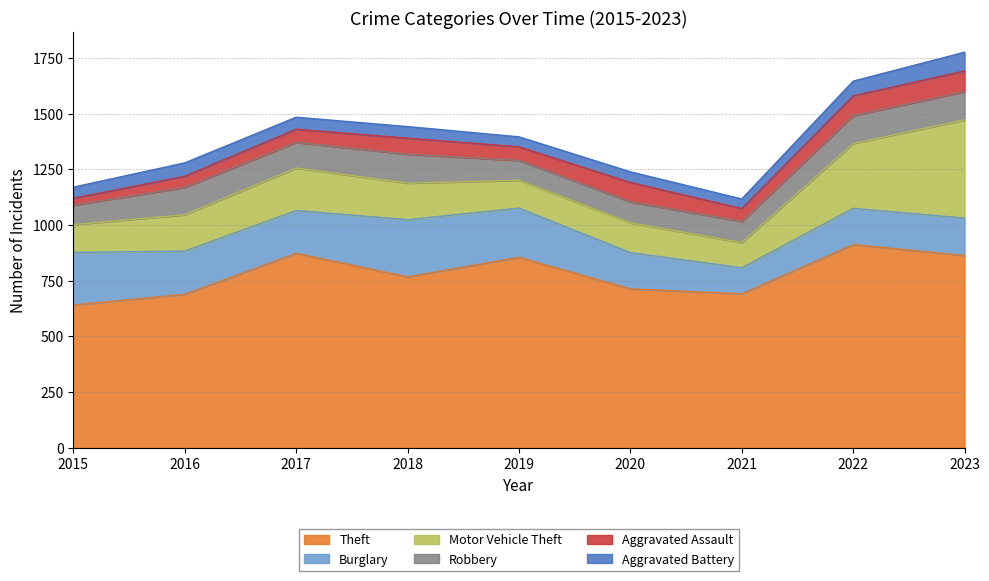

What is the value of the Burglary point at the 7th from the left?

117